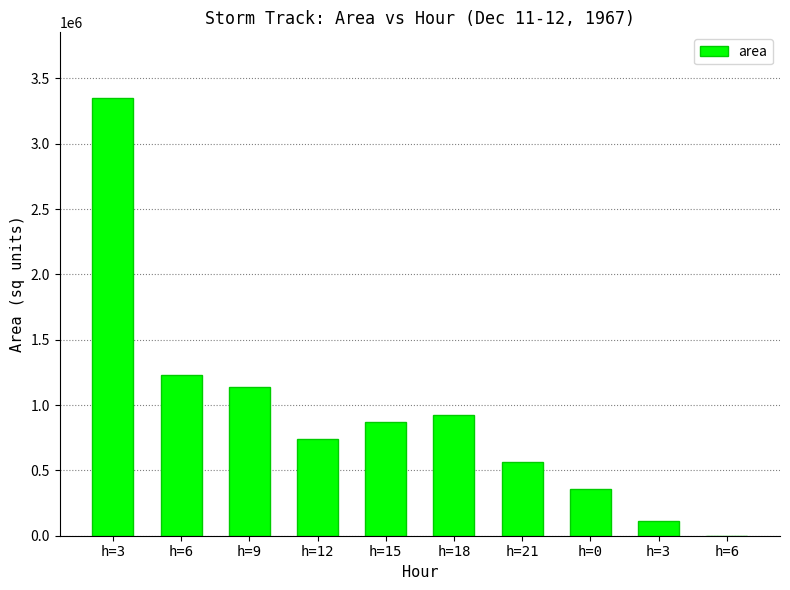

Reading right to left, transcribe all the data shown in this chart.

h=6=0	h=3=110000	h=0=354375	h=21=561250	h=18=921875	h=15=868750	h=12=738750	h=9=1134375	h=6=1227500	h=3=3350000